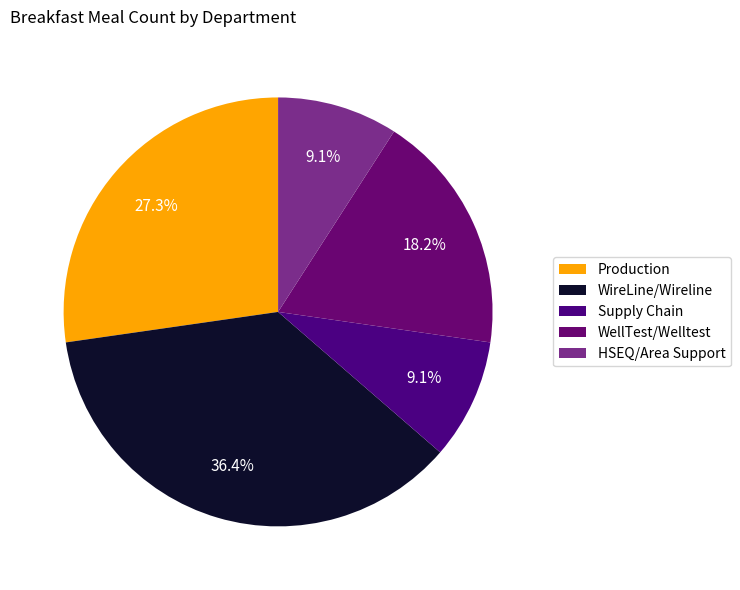

How many segments does this pie chart have?

5